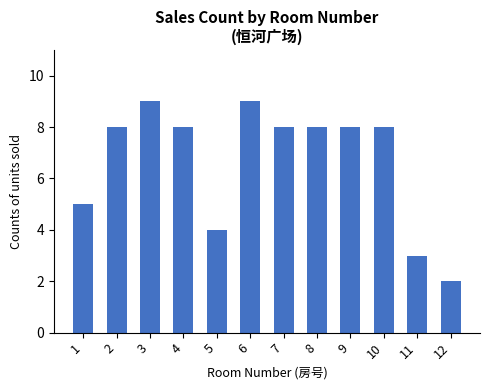

Approximately how many times larger is the value at 1 compared to 2?

0.6